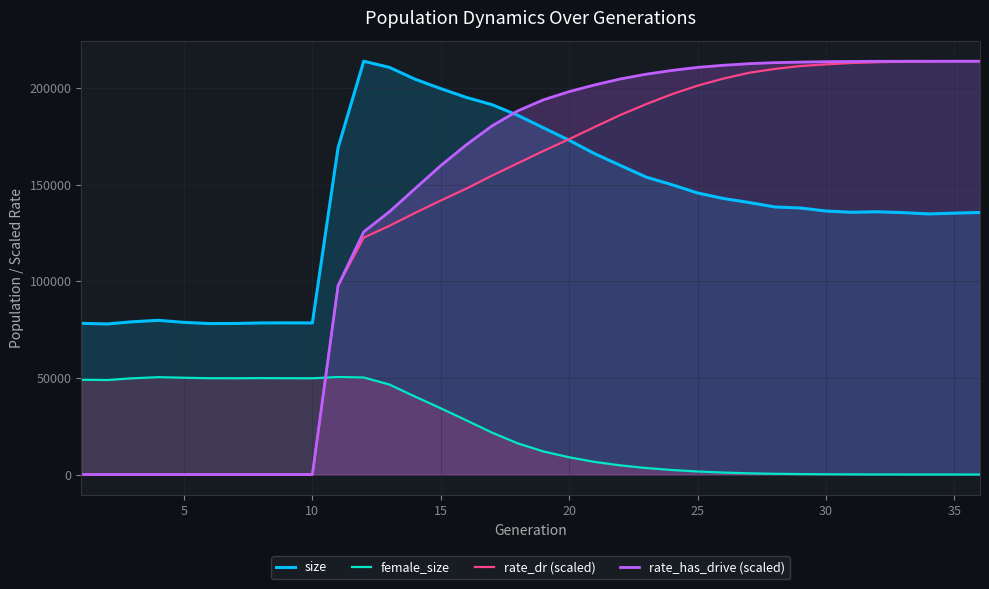

True or false: size and female_size cross at least once.

False